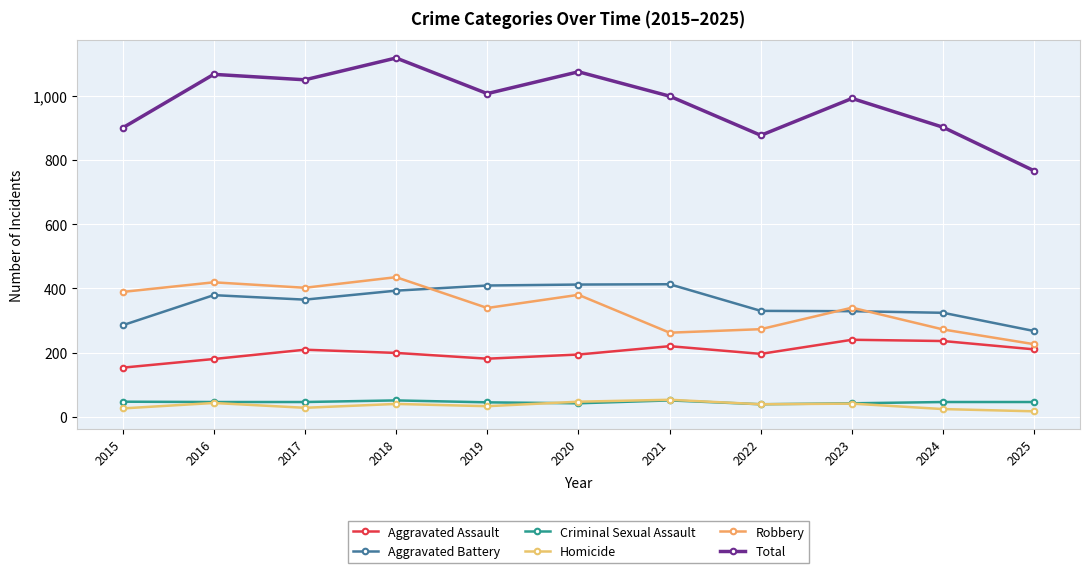

Rank the series by their maximum value, from highest to lowest.

Total, Robbery, Aggravated Battery, Aggravated Assault, Homicide, Criminal Sexual Assault